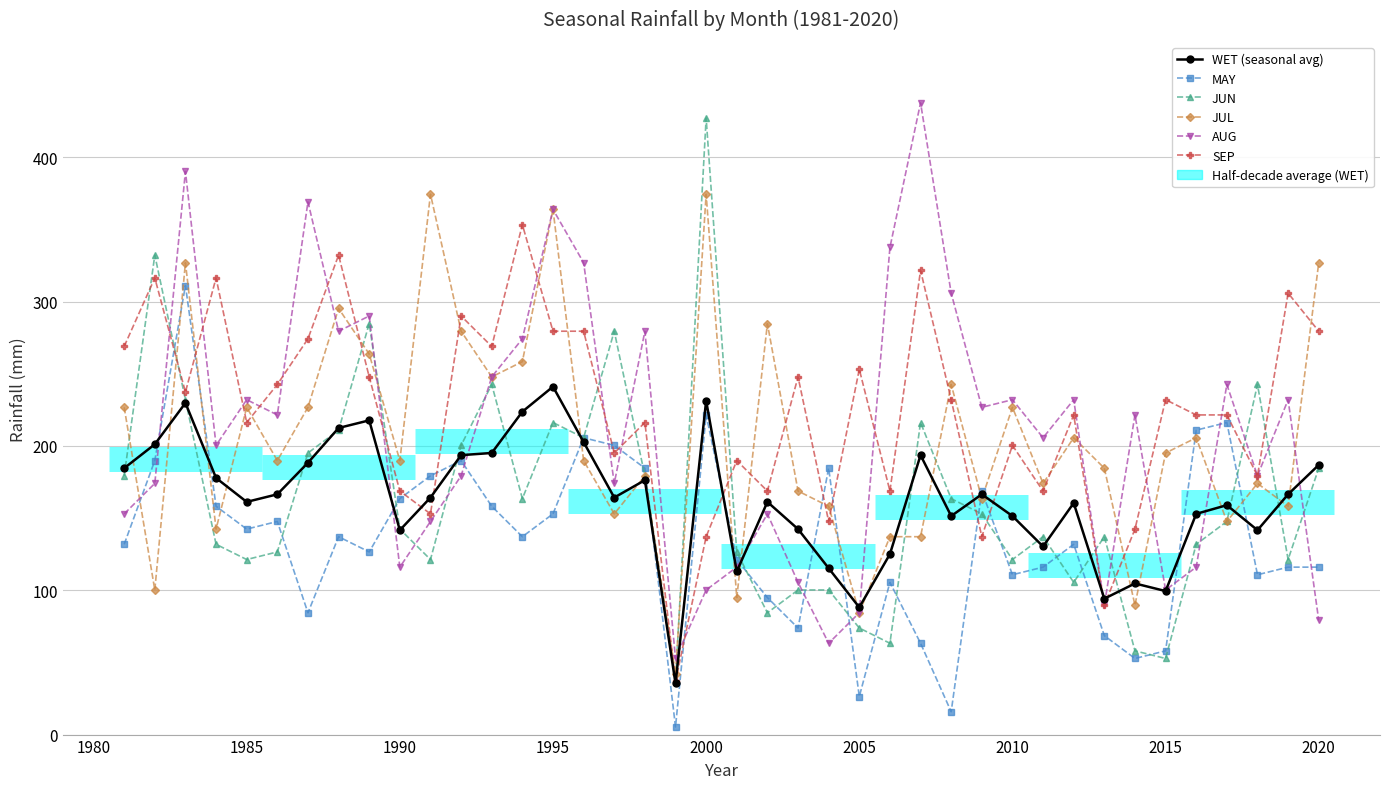

Which series has the largest total across all categories?

SEP